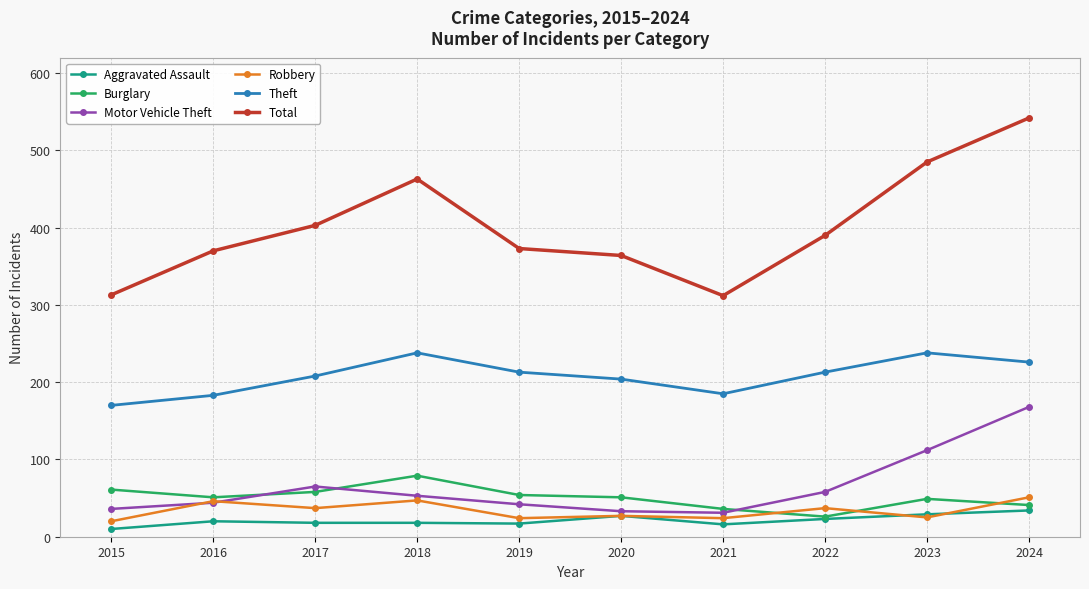

Is this an area chart (filled region under the line)?

No